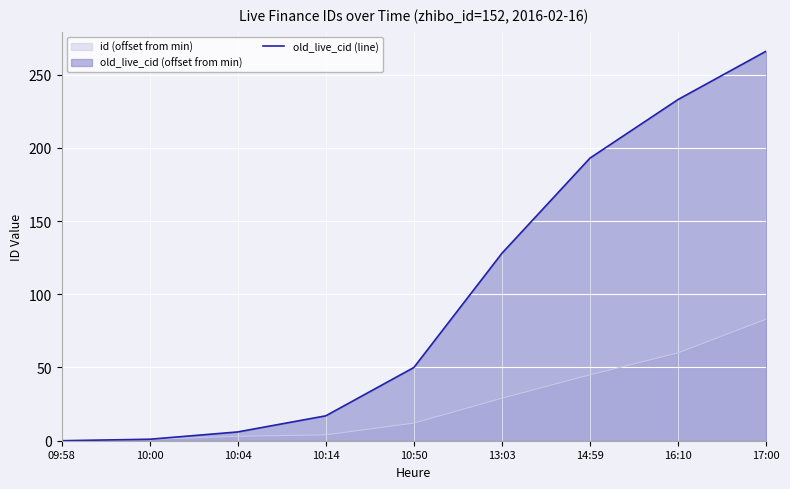

True or false: the data has more than 1 interior local peaks.

False